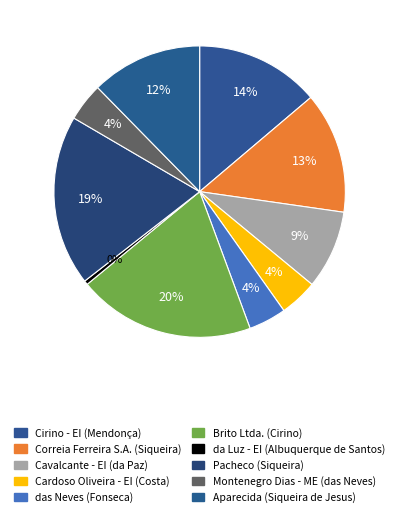

How many slices are in this pie chart?

10